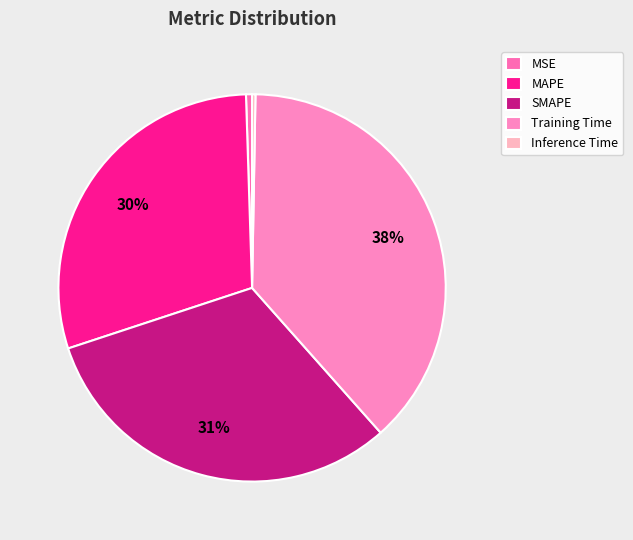

How many slices are in this pie chart?

5